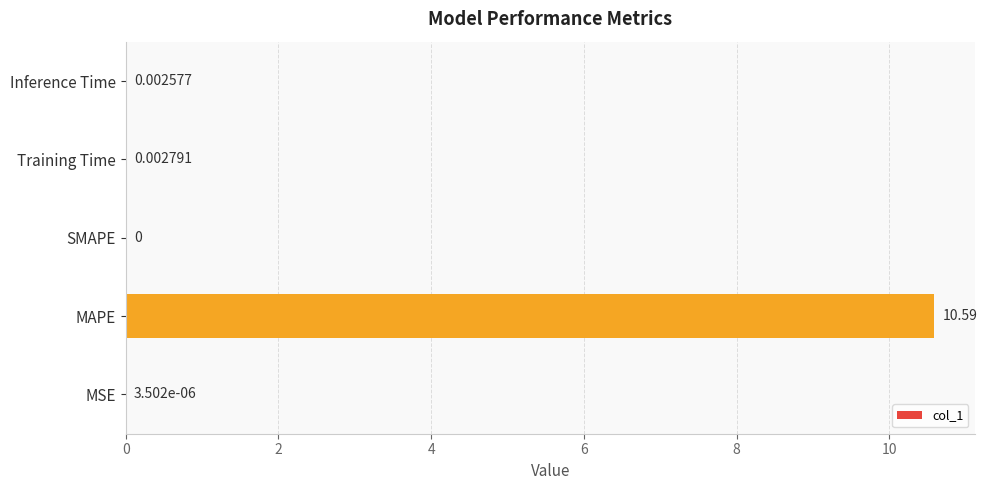

Between MAPE and MSE, which is larger?

MAPE